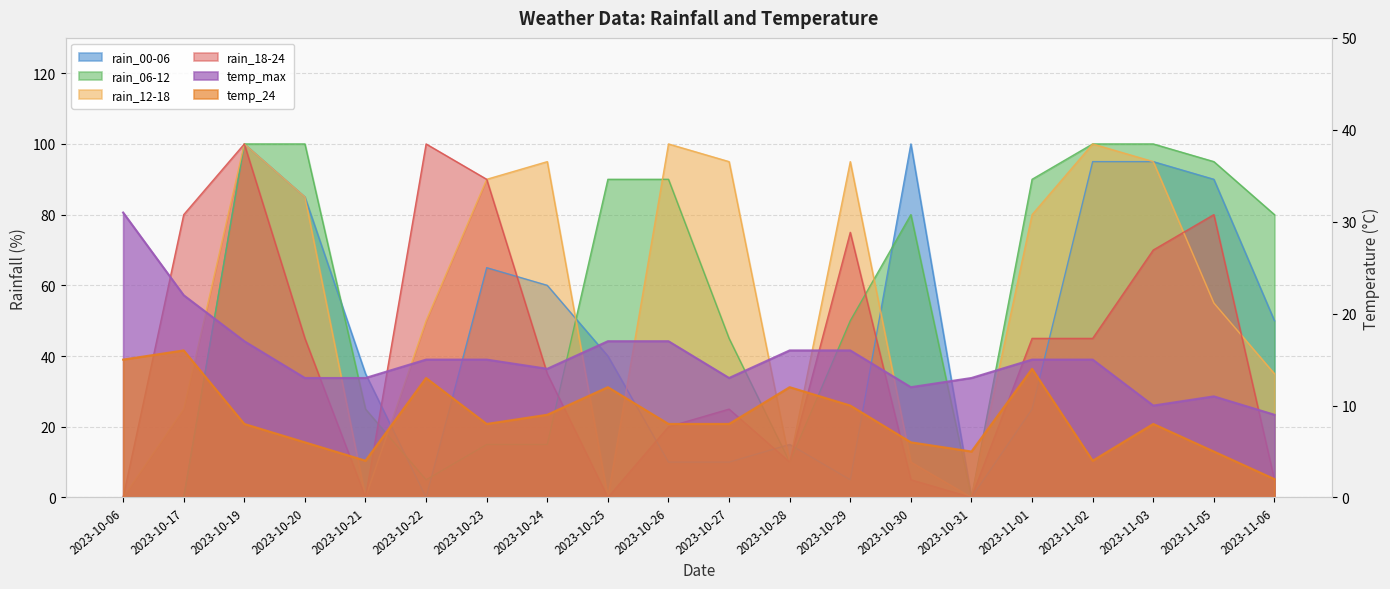

Between 2023-10-20 and 2023-10-23, which is larger?

2023-10-20